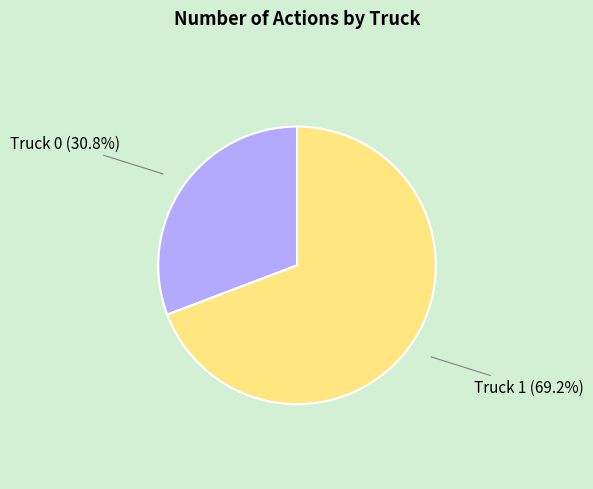

Is there any slice that represents more than half of the pie?

Yes